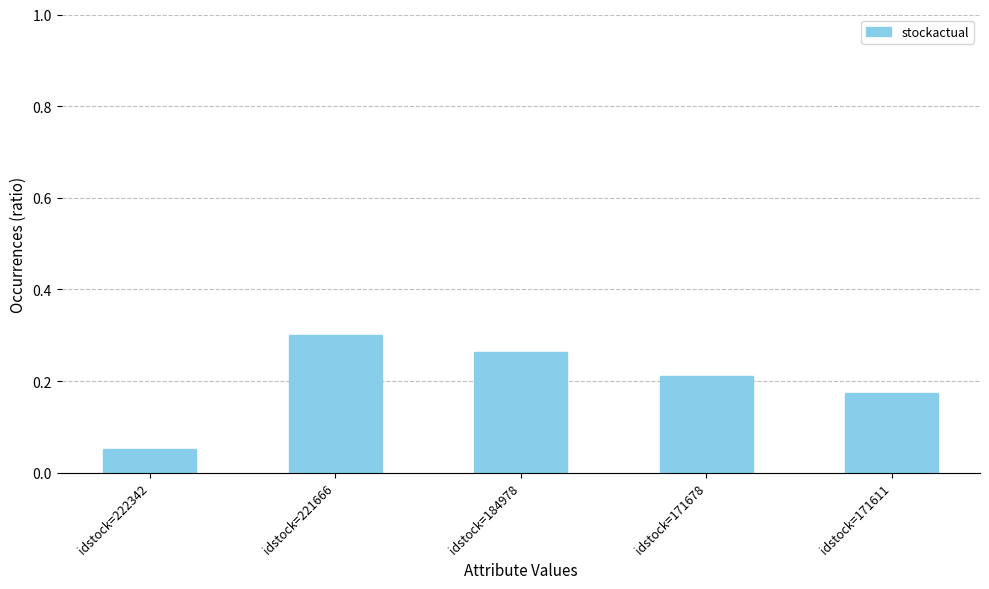

What is the sum of the values at idstock=184978 and idstock=171611?

0.4